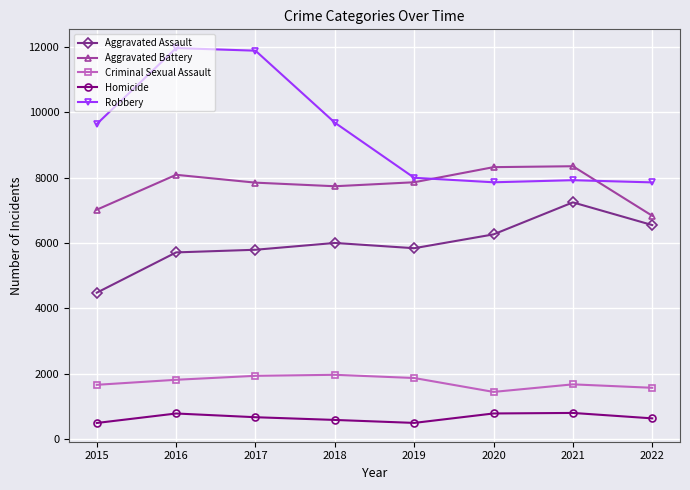

List the series in order of their peak value, highest first.

Robbery, Aggravated Battery, Aggravated Assault, Criminal Sexual Assault, Homicide